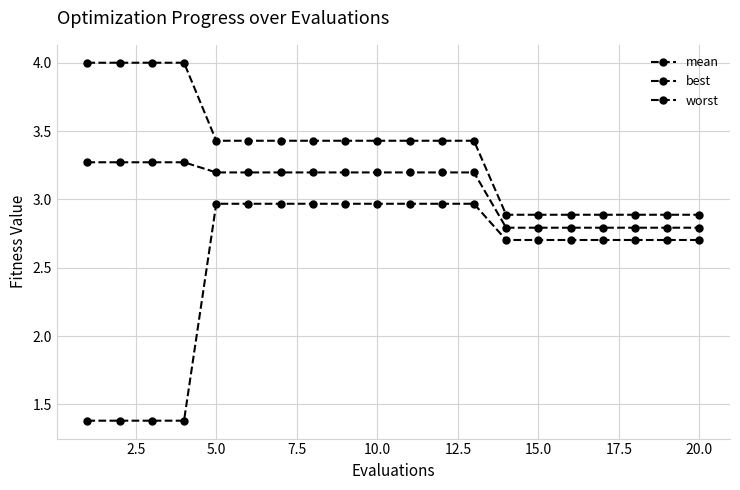

Does the chart have visible grid lines?

Yes